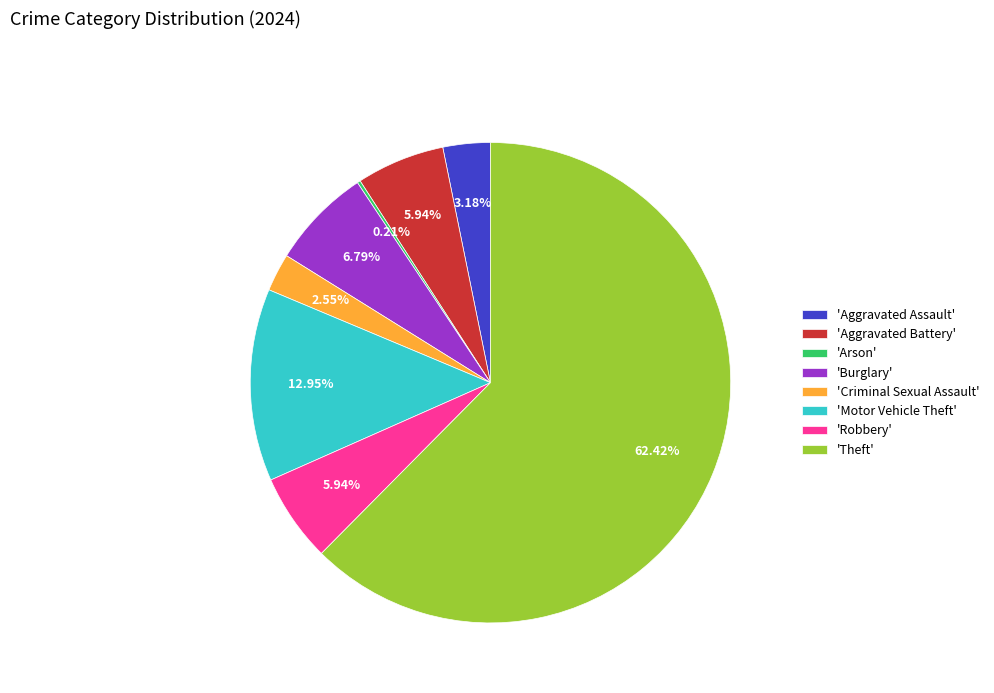

Which slice is the largest?

'Theft'